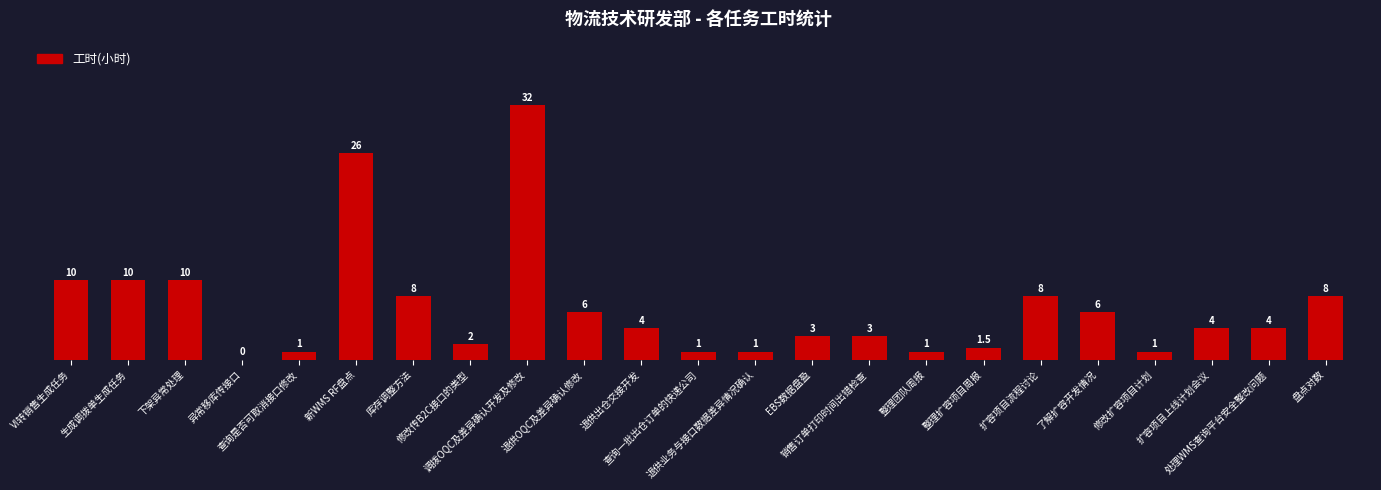

Which category has the highest value across all series?

调拨OQC及差异确认开发及修改